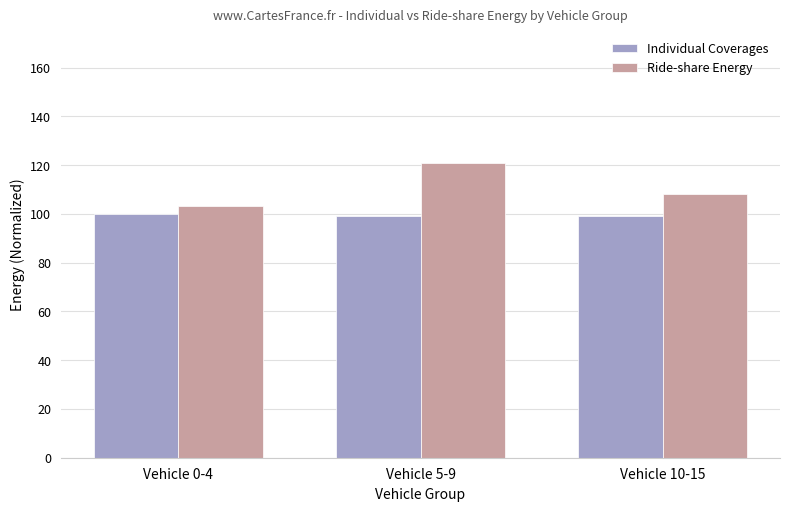

What is the total value across all series at Vehicle 10-15?

207.3